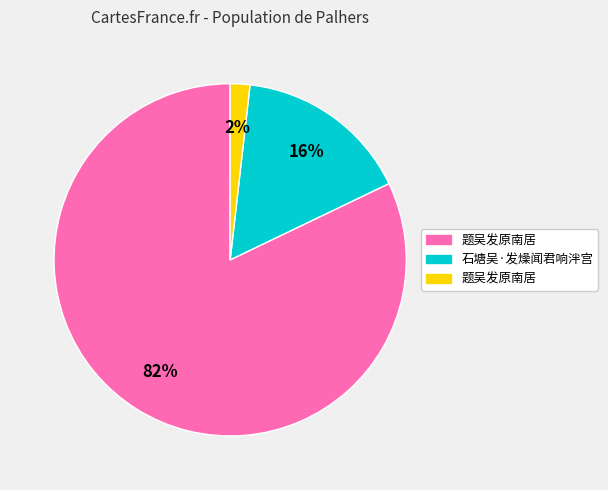

To the nearest percent, what is the average slice percentage?

33%